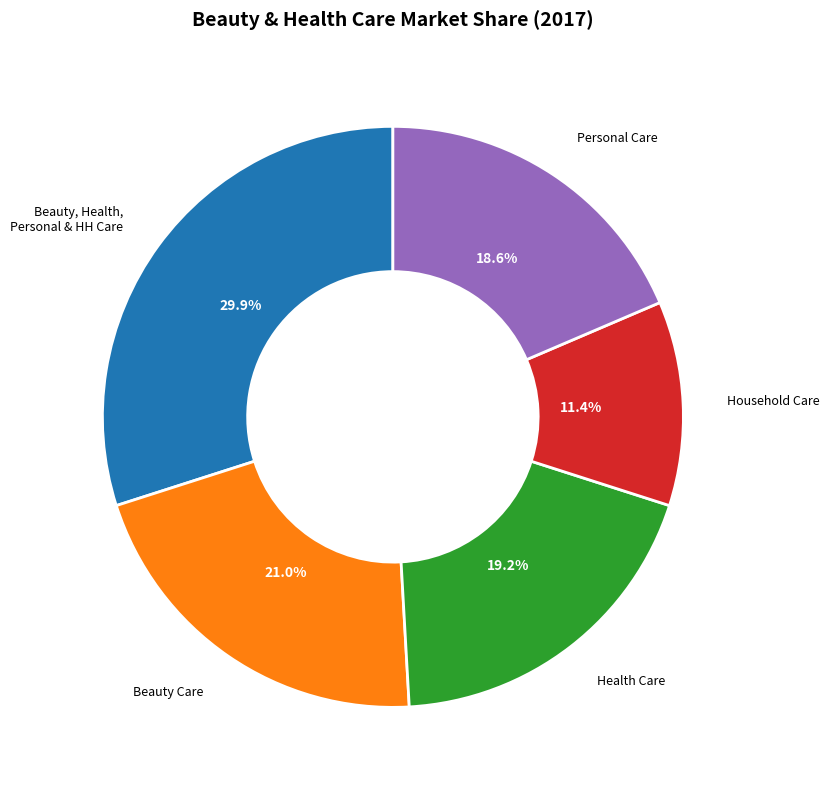

Is there any slice that represents more than half of the pie?

No